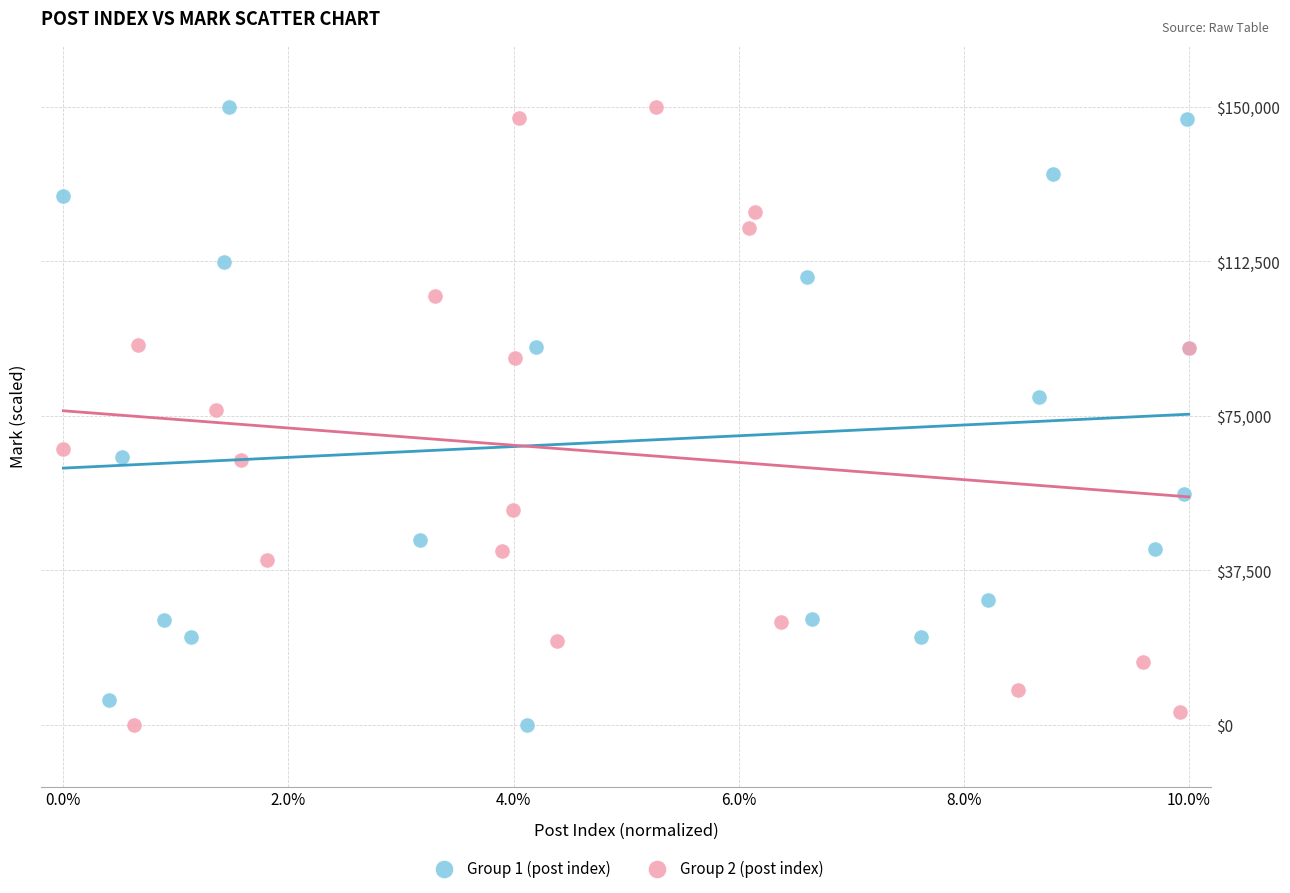

What are all the series names shown in the legend?

Group 1 (post index), Group 2 (post index)